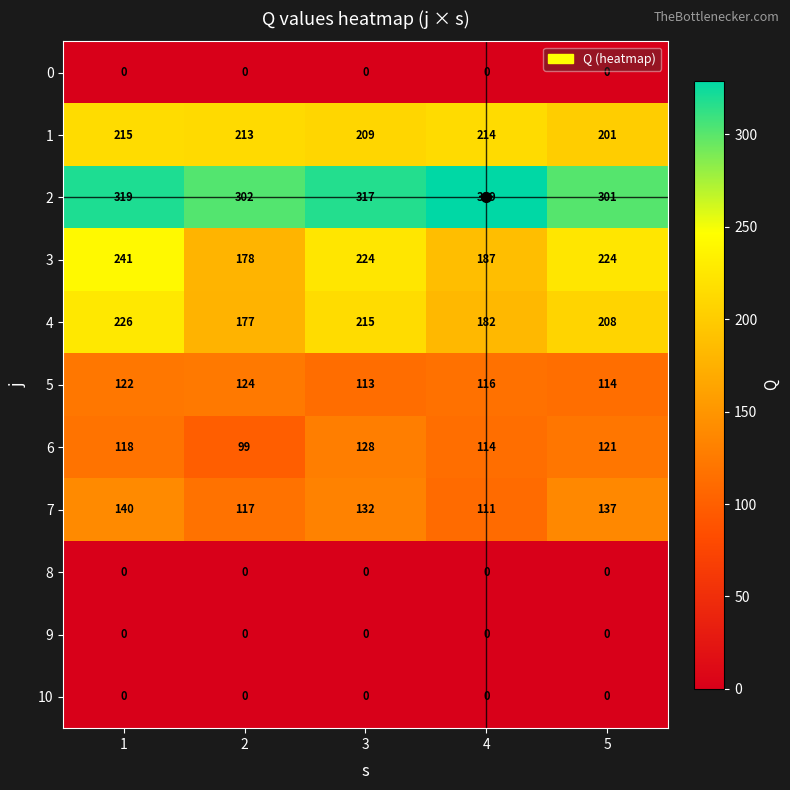

The value of 5 at 1 is 122. True or false?

True